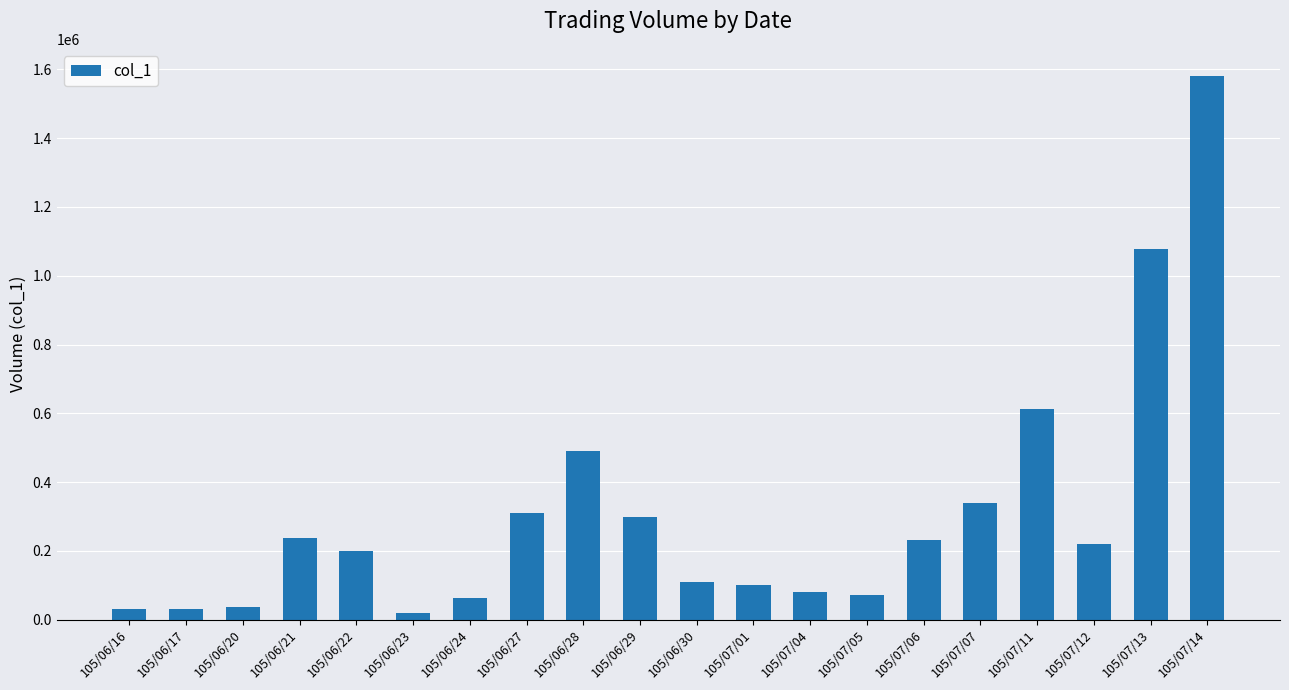

Which label corresponds to the largest value in the chart?

105/07/14